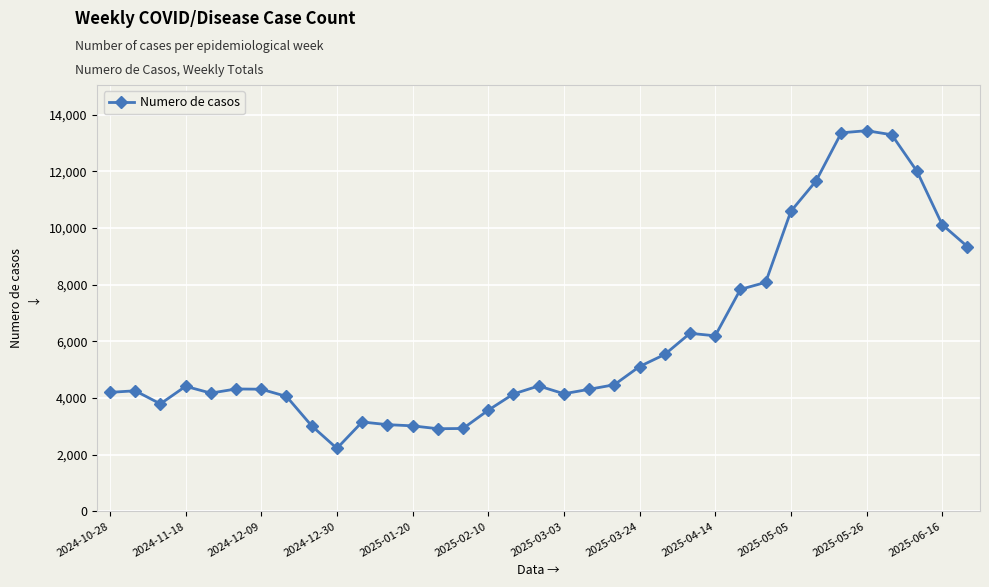

What is the average value?

6050